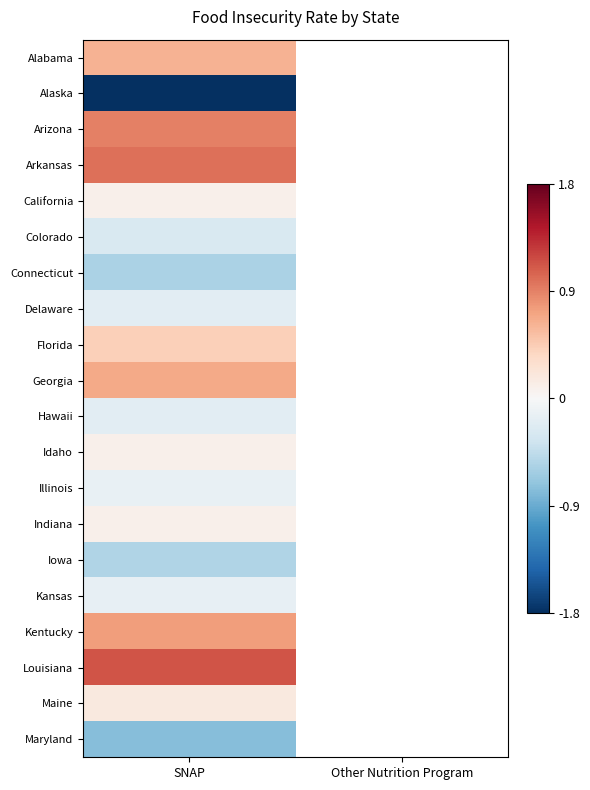

What is the total value across all series at SNAP?

1.4